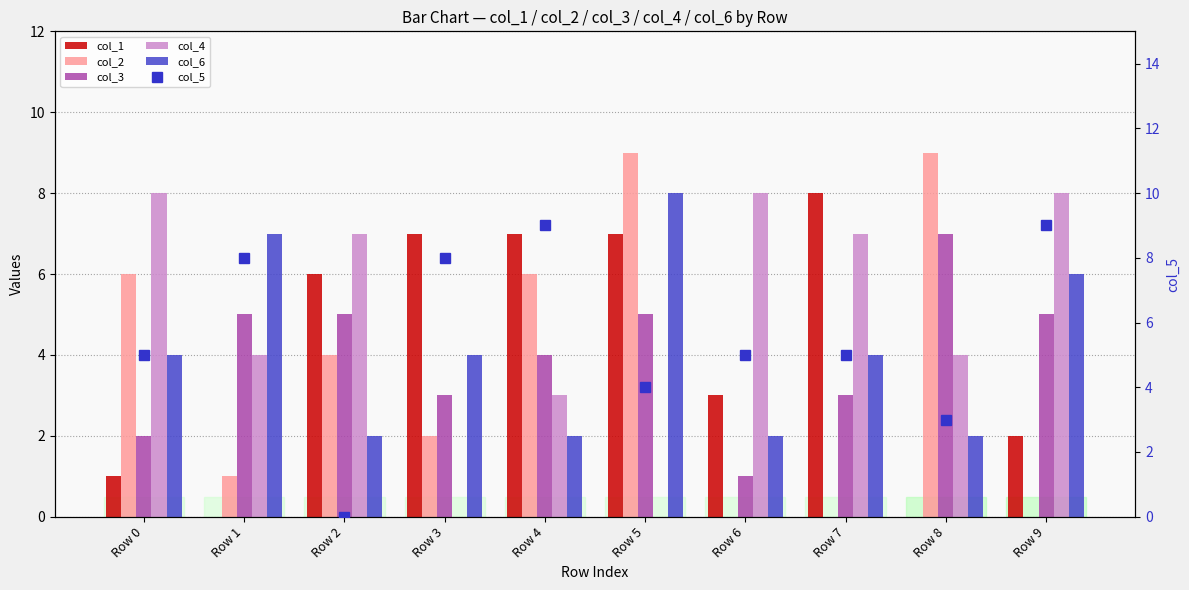

Reading left to right, list all the values displayed in this chart.

col_1: Row 0=1	Row 1=0	Row 2=6	Row 3=7	Row 4=7	Row 5=7	Row 6=3	Row 7=8	Row 8=0	Row 9=2
col_2: Row 0=6	Row 1=1	Row 2=4	Row 3=2	Row 4=6	Row 5=9	Row 6=0	Row 7=0	Row 8=9	Row 9=0
col_3: Row 0=2	Row 1=5	Row 2=5	Row 3=3	Row 4=4	Row 5=5	Row 6=1	Row 7=3	Row 8=7	Row 9=5
col_4: Row 0=8	Row 1=4	Row 2=7	Row 3=0	Row 4=3	Row 5=0	Row 6=8	Row 7=7	Row 8=4	Row 9=8
col_6: Row 0=4	Row 1=7	Row 2=2	Row 3=4	Row 4=2	Row 5=8	Row 6=2	Row 7=4	Row 8=2	Row 9=6
col_5: Row 0=5	Row 1=8	Row 2=0	Row 3=8	Row 4=9	Row 5=4	Row 6=5	Row 7=5	Row 8=3	Row 9=9